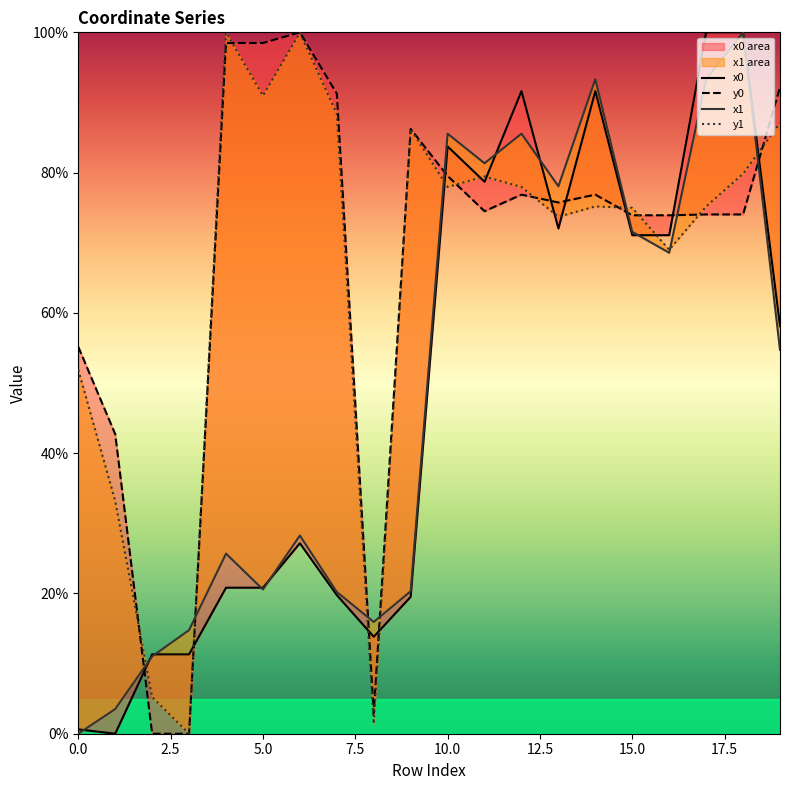

What is the difference between the highest and lowest values at 9?

66.7